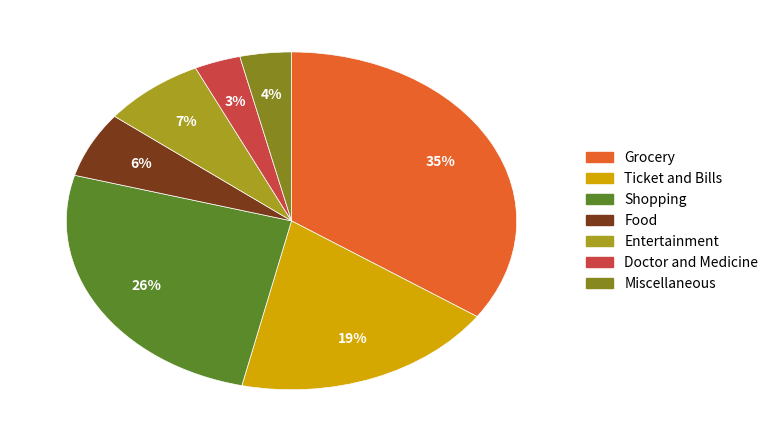

Count the number of slices in the pie.

7